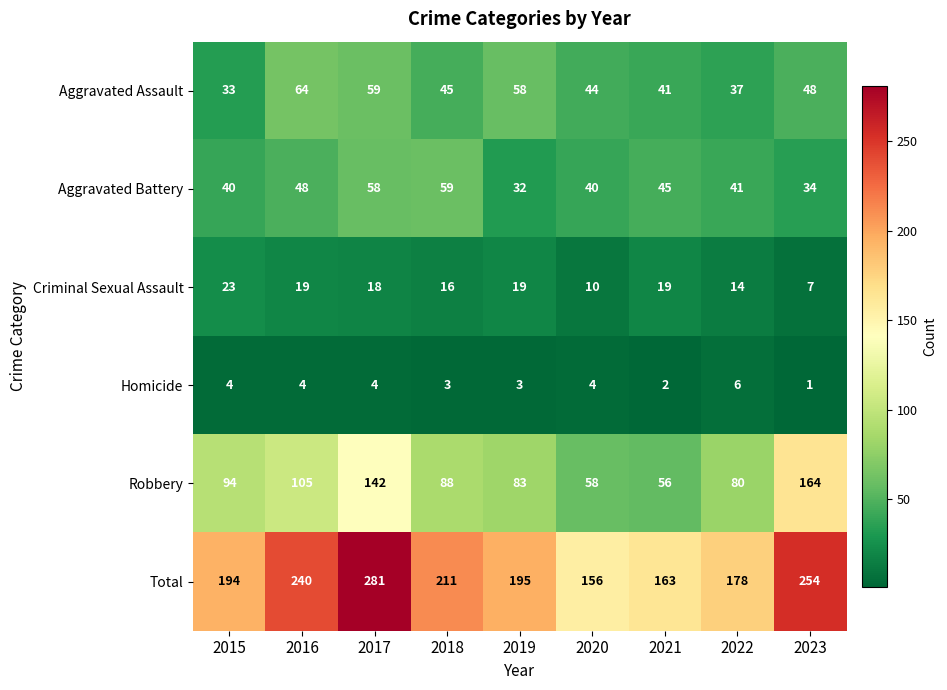

What is the approximate value of Total at 2019?

195